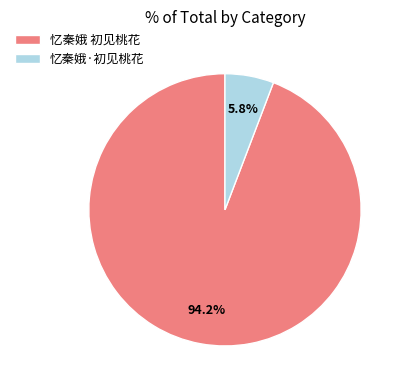

Rank the categories by value from highest to lowest.

忆秦娥 初见桃花, 忆秦娥·初见桃花